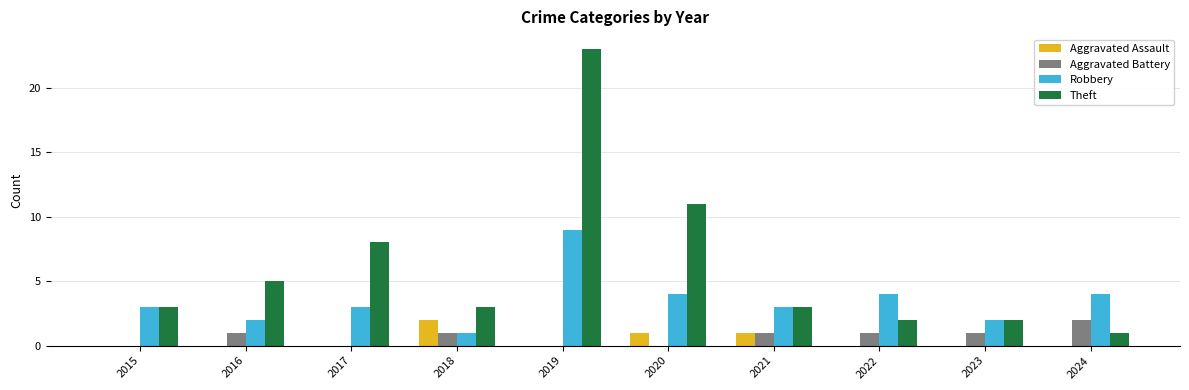

Is it true that Robbery equals 4 at 2024?

True